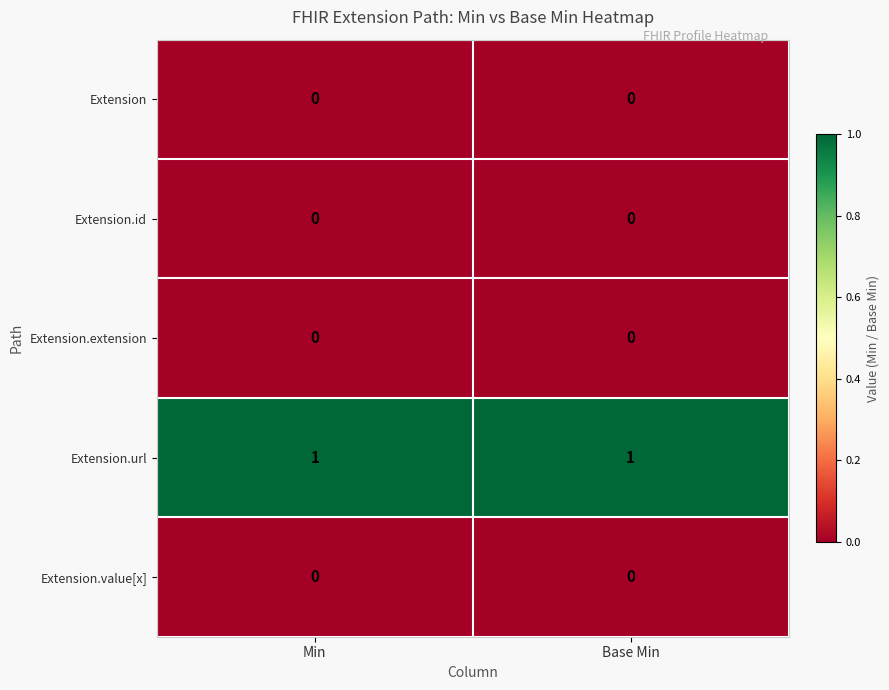

The value of Extension.url at Base Min is 2. True or false?

False